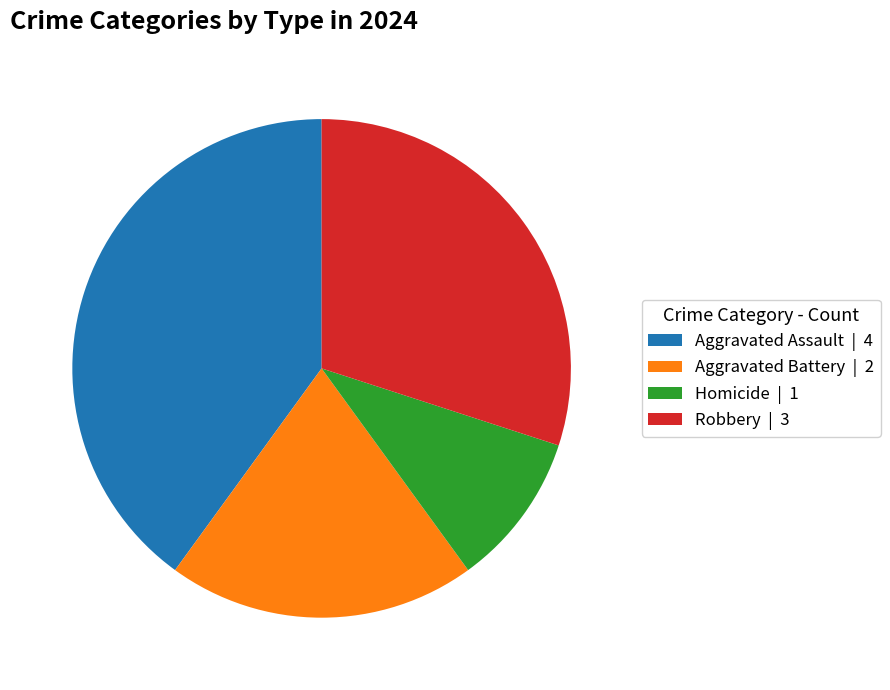

The Homicide | 1 slice represents 23% of the pie. True or false?

False